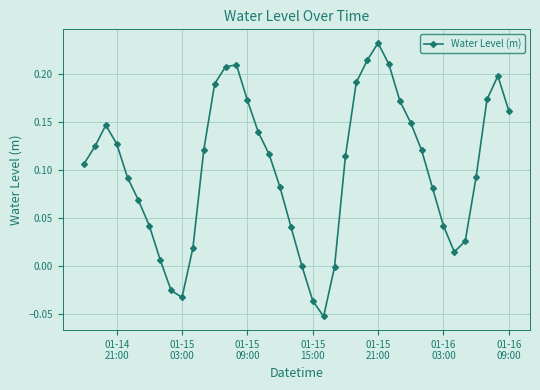

How many interior local valleys (lower than both neighbors) does the data have?

3